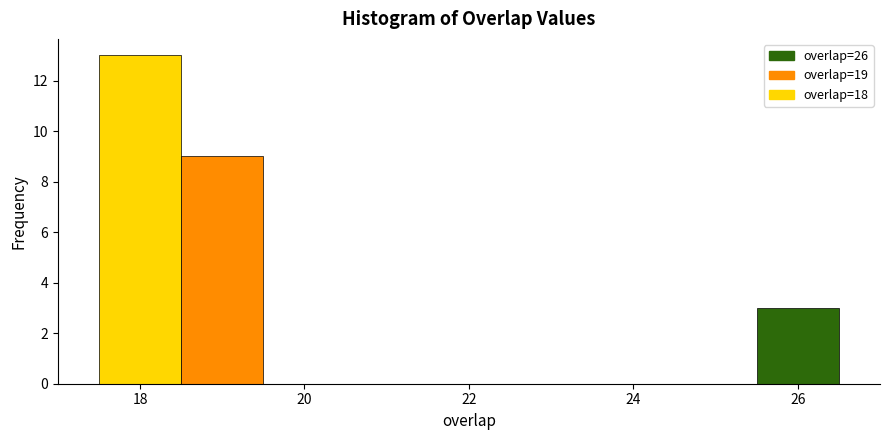

Reading left to right, list every bar in this chart as the range it spans on the x-axis followed by its height. Neither the bar edges nor the heights are printed on the chart, so give them approximately, as read against the axes.

17.5 to 18.5: 13
18.5 to 19.5: 9
19.5 to 20.5: 0
20.5 to 21.5: 0
21.5 to 22.5: 0
22.5 to 23.5: 0
23.5 to 24.5: 0
24.5 to 25.5: 0
25.5 to 26.5: 3